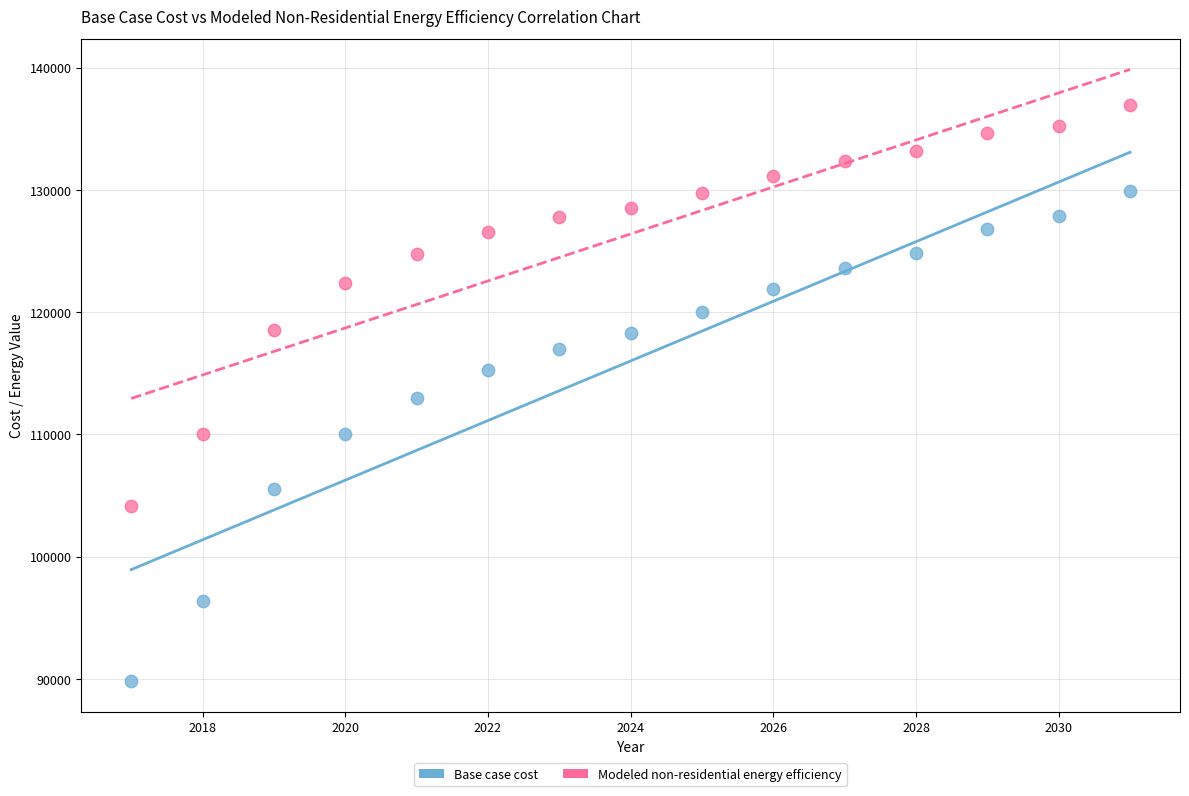

What are all the series names shown in the legend?

Base case cost, Modeled non-residential energy efficiency